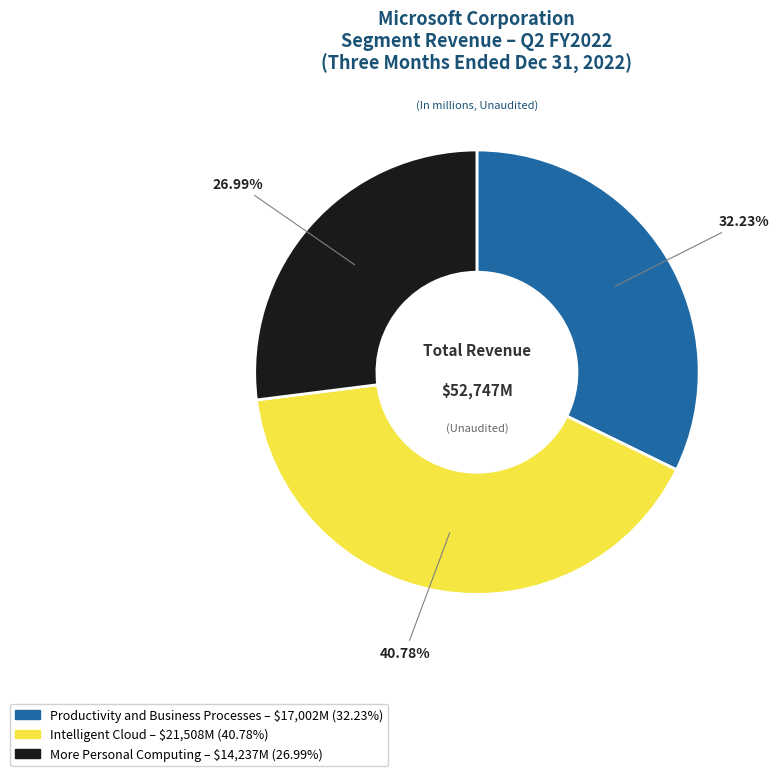

What percentage do More Personal Computing and Productivity and Business Processes together represent?

59.2%